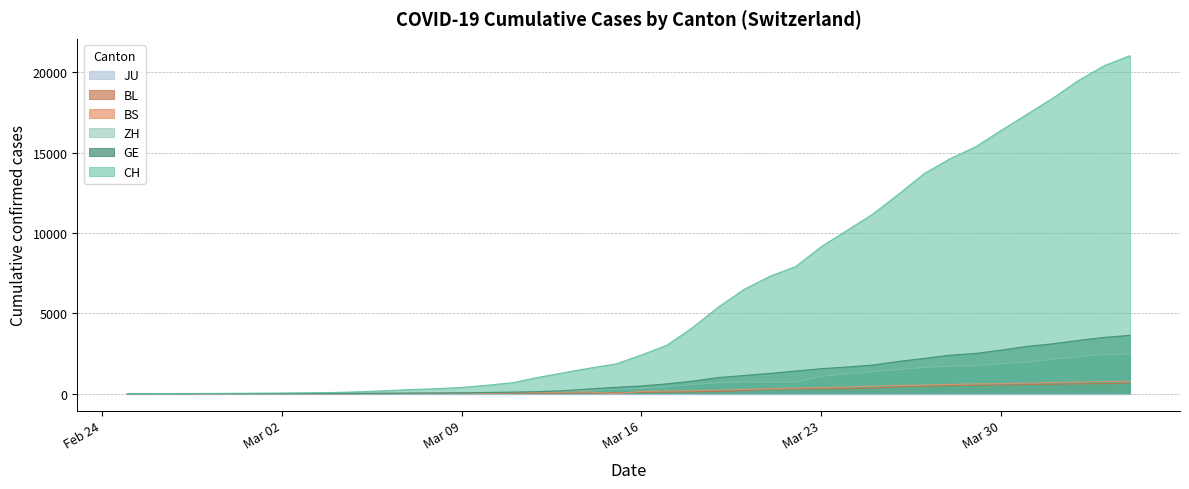

Is it true that CH equals 18392 at 2020-04-01?

True